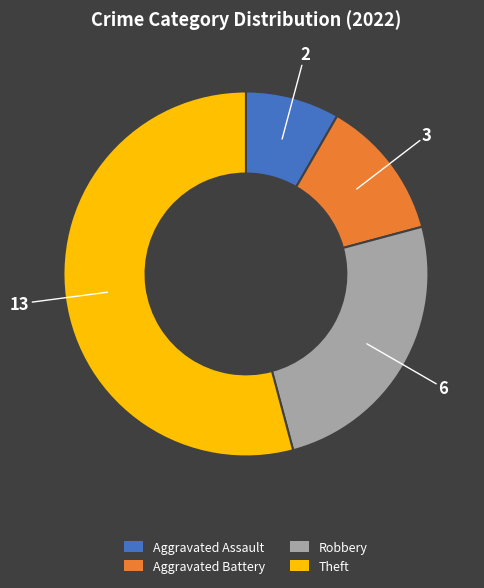

True or false: Theft accounts for 54% of the total.

True